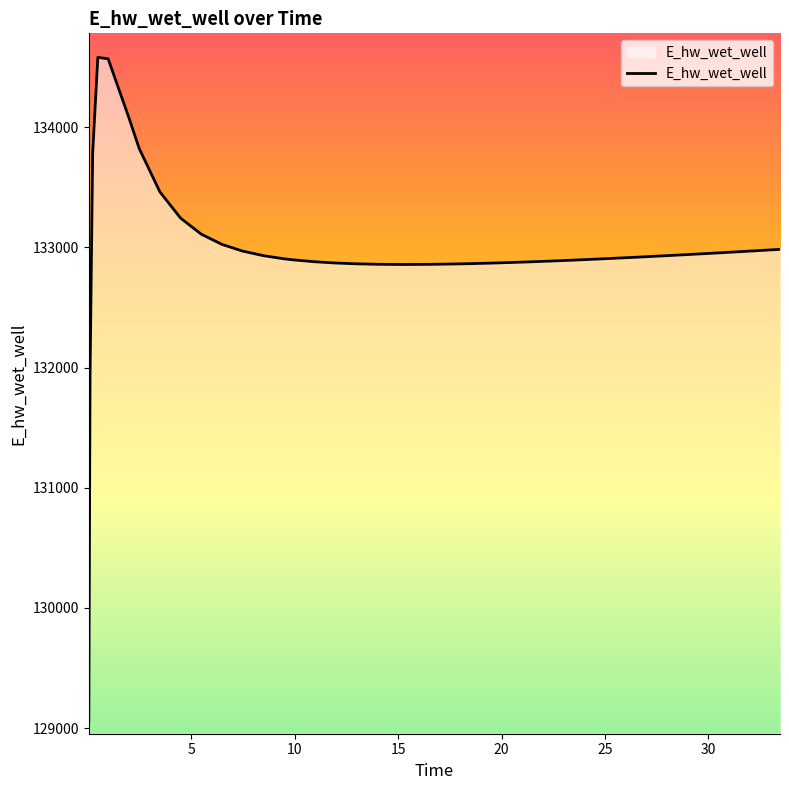

What is the greatest value displayed?

134581.0